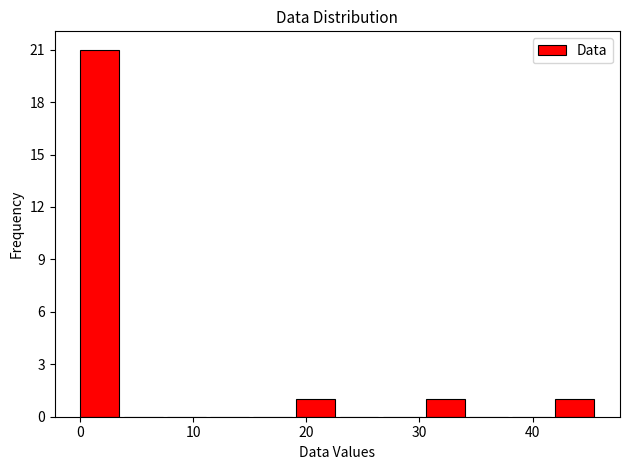

Read against the x-axis, roughly where is the centre of the tallest bar?

2